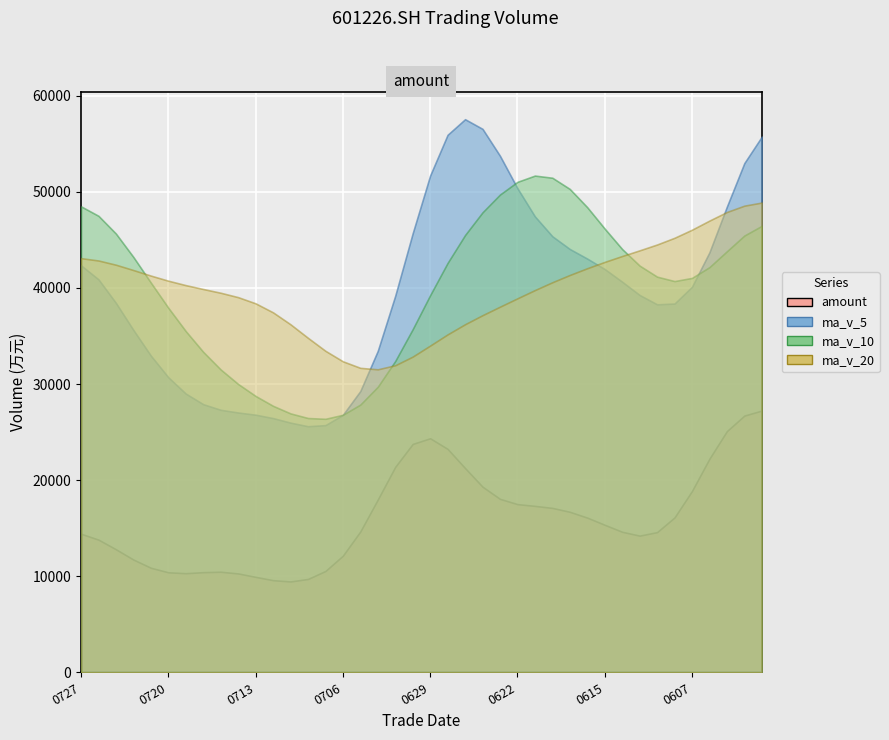

After their last crossing, which series has the higher values: amount or ma_v_10?

ma_v_10